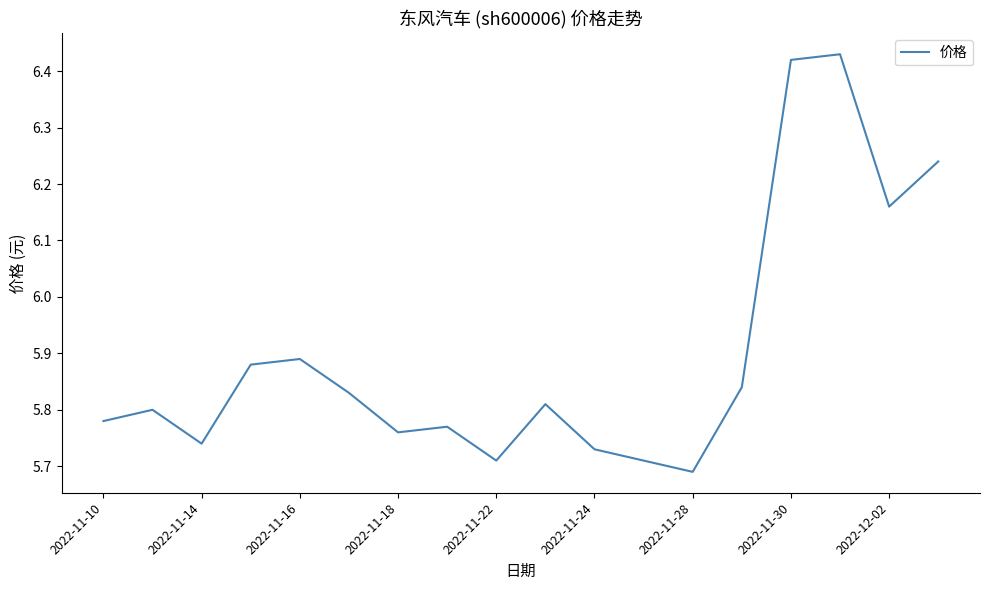

What is the sum of all values?

106.2